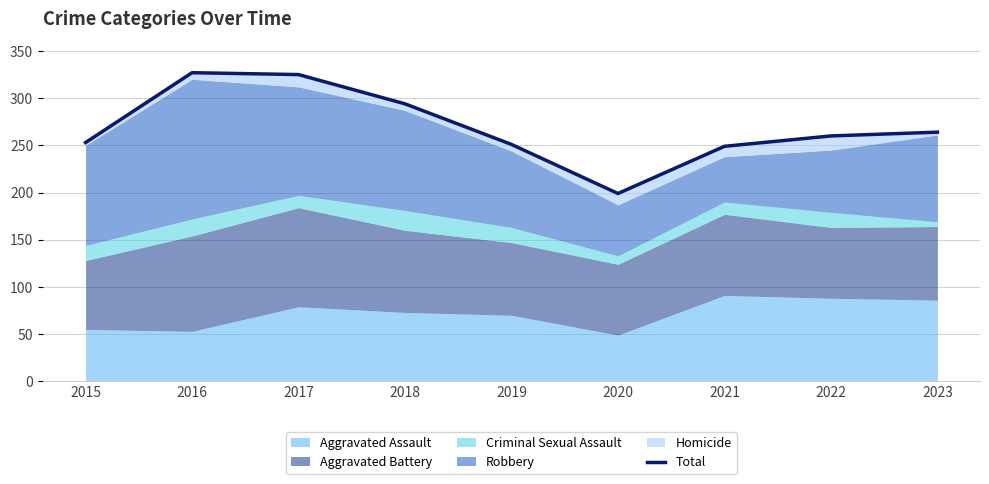

Is it true that the value at 2015 is 421?

False